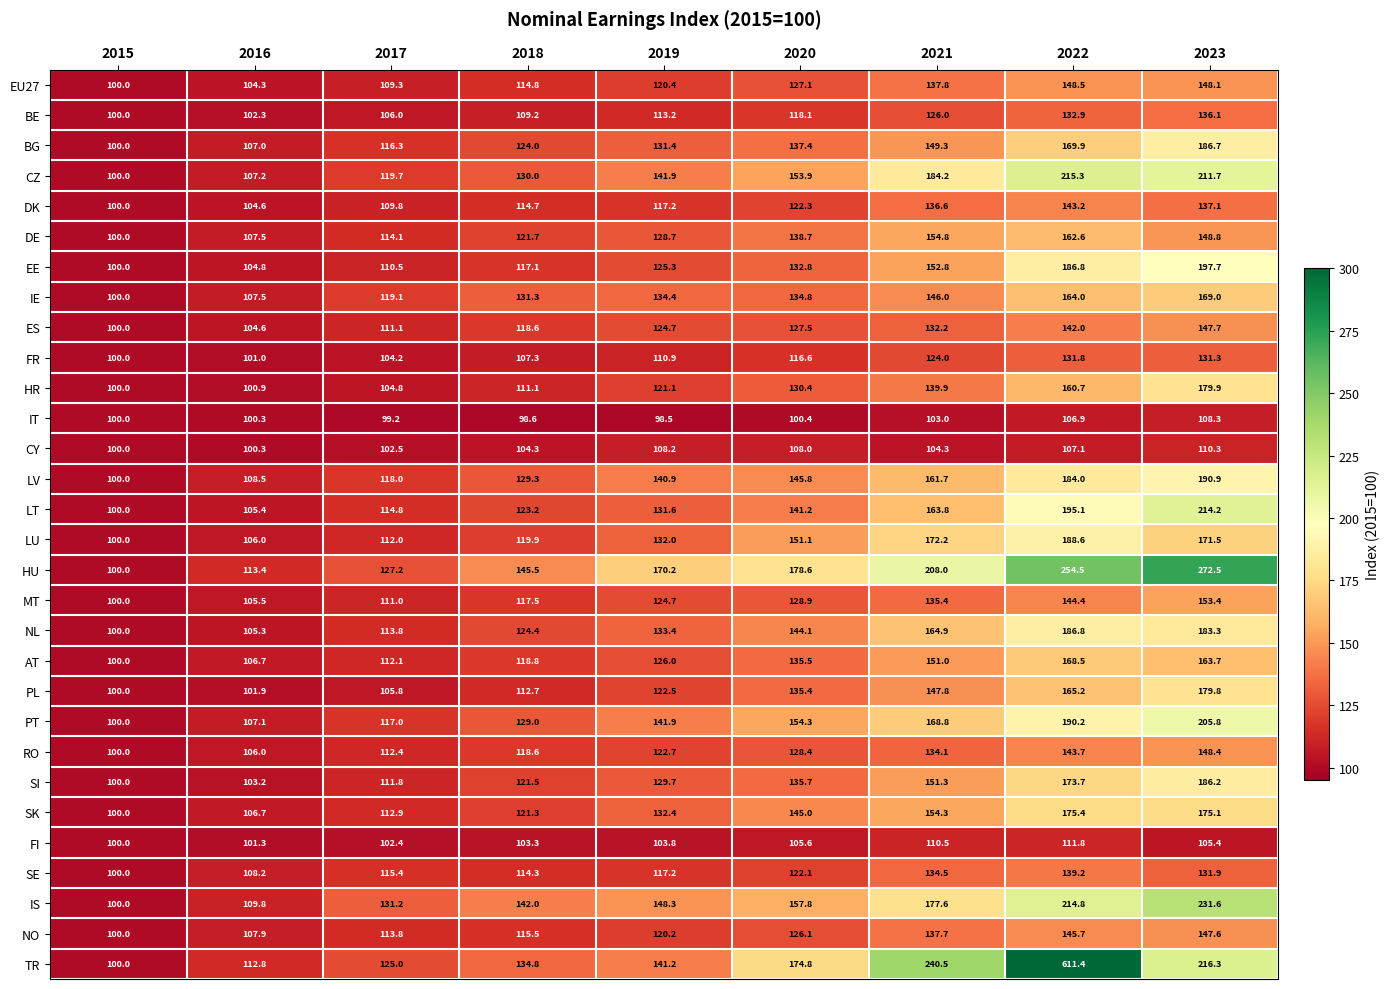

What is the difference between the maximum and minimum values in the PT series?

105.8